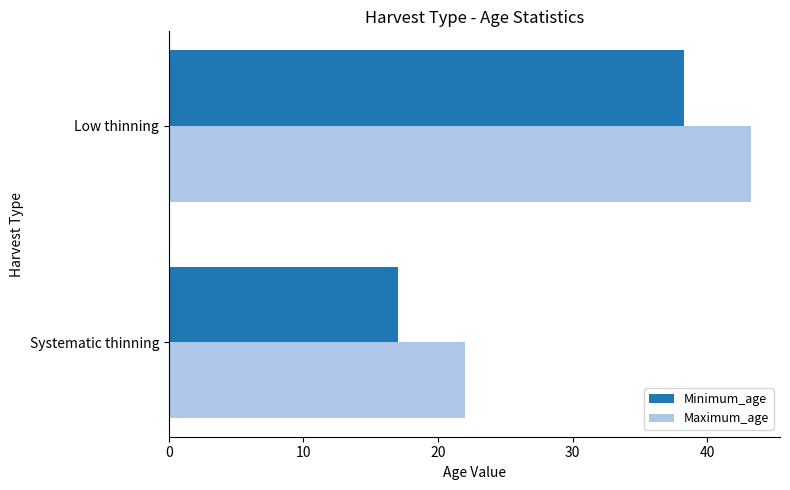

What are all the series names shown in the legend?

Minimum_age, Maximum_age